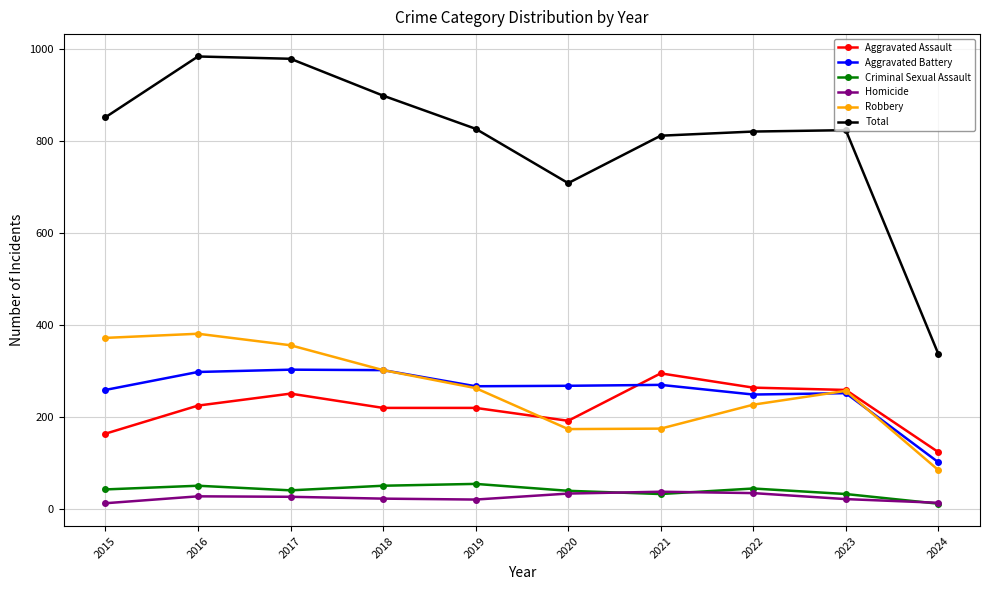

How many values in the Total series are below 826?

5